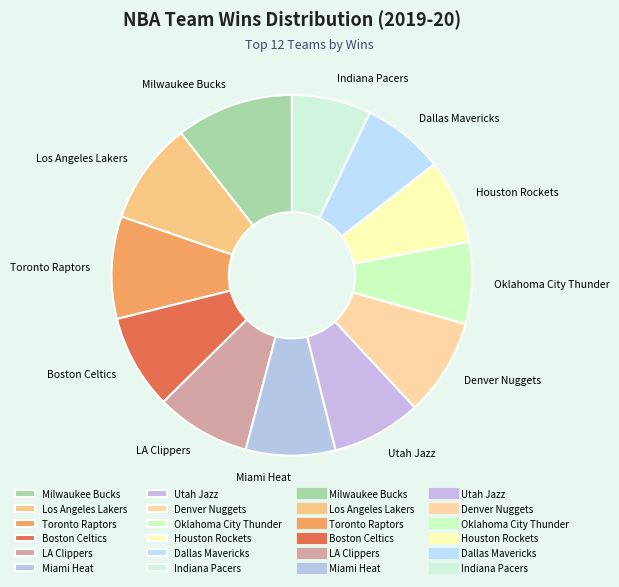

Is there a majority slice in this chart?

No